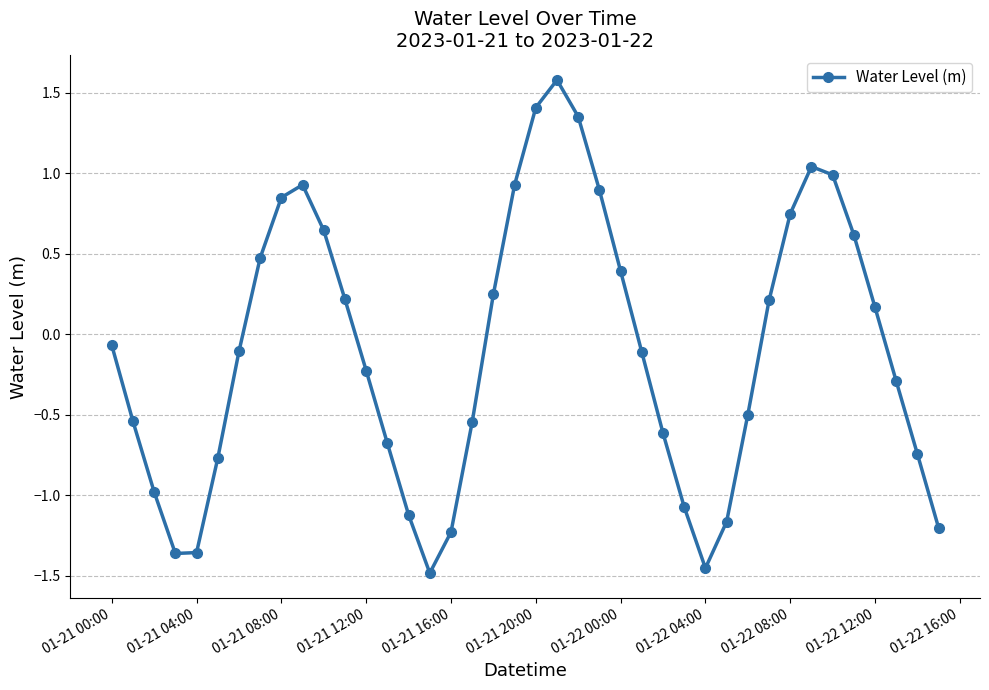

How many points are lower than both their immediate neighbors (excluding endpoints)?

3